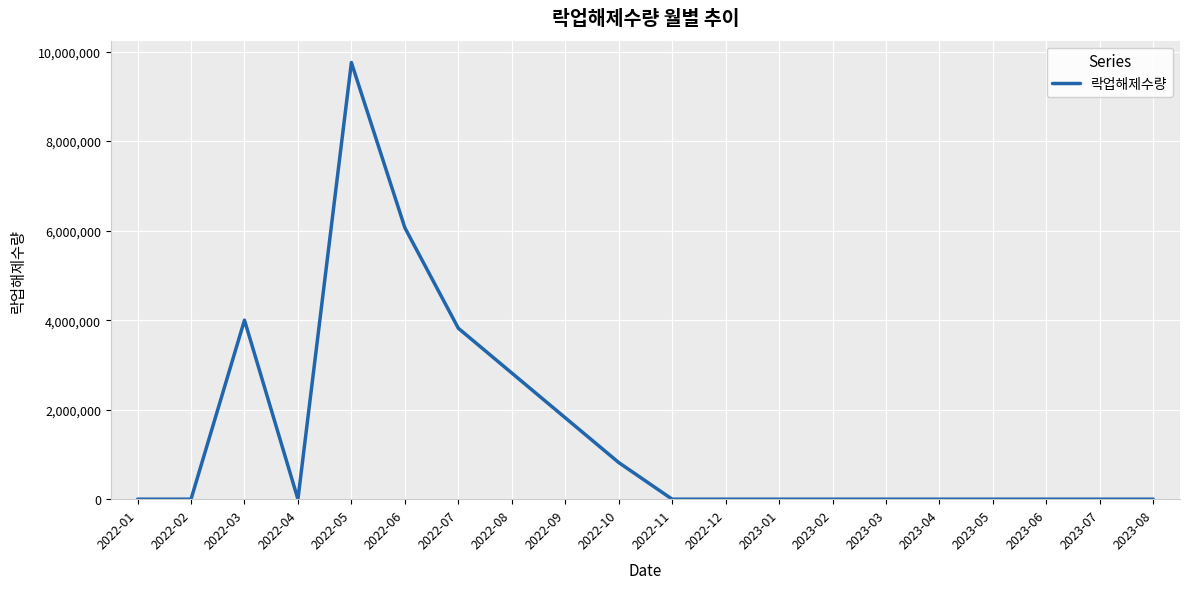

What is the difference between the maximum and minimum values?

9756985